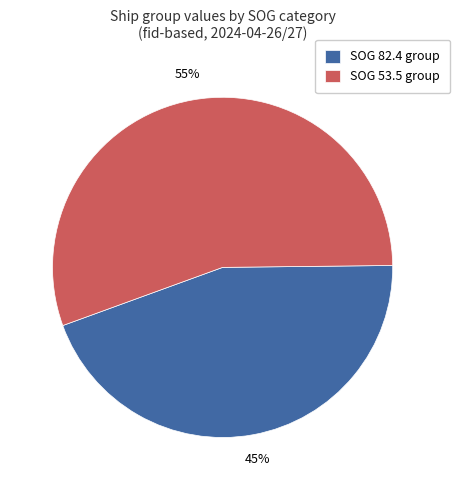

To the nearest percent, what is the average slice percentage?

50%